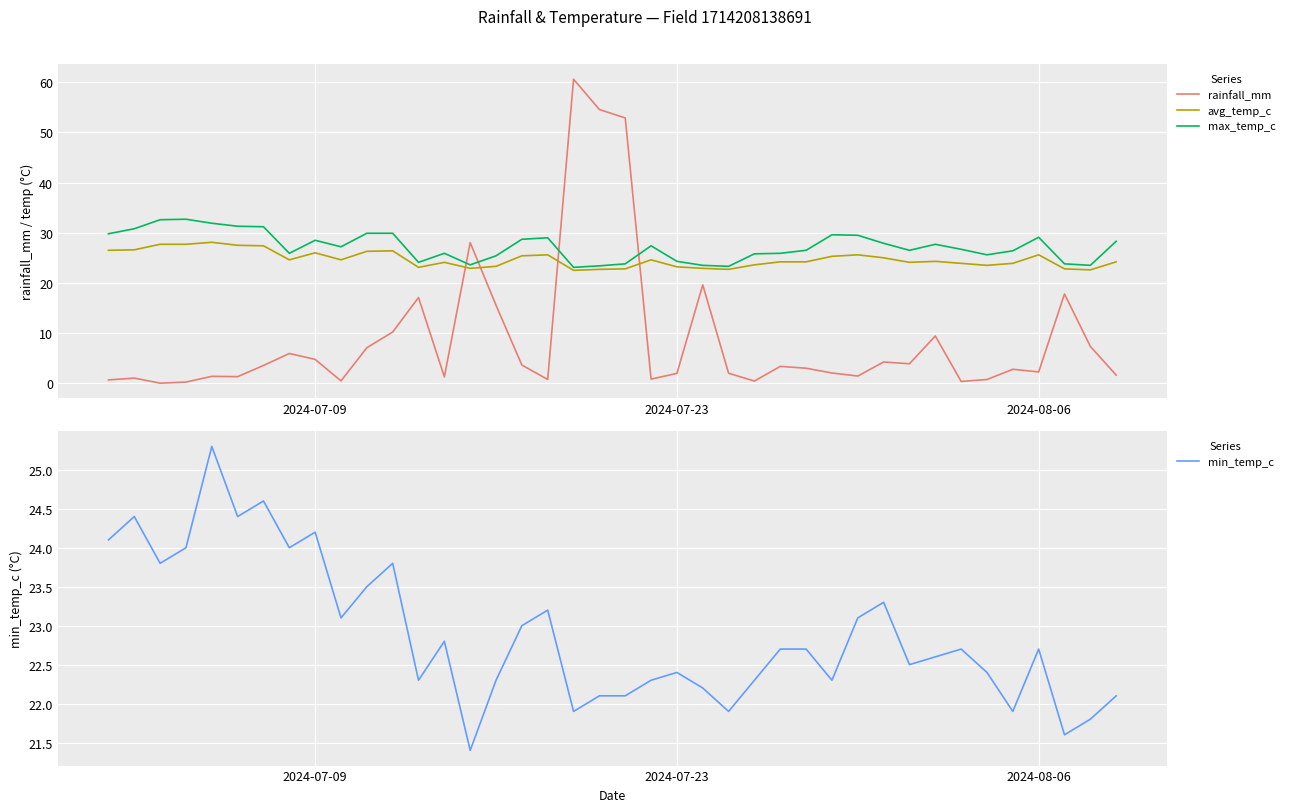

What is the minimum value for min_temp_c?

21.4